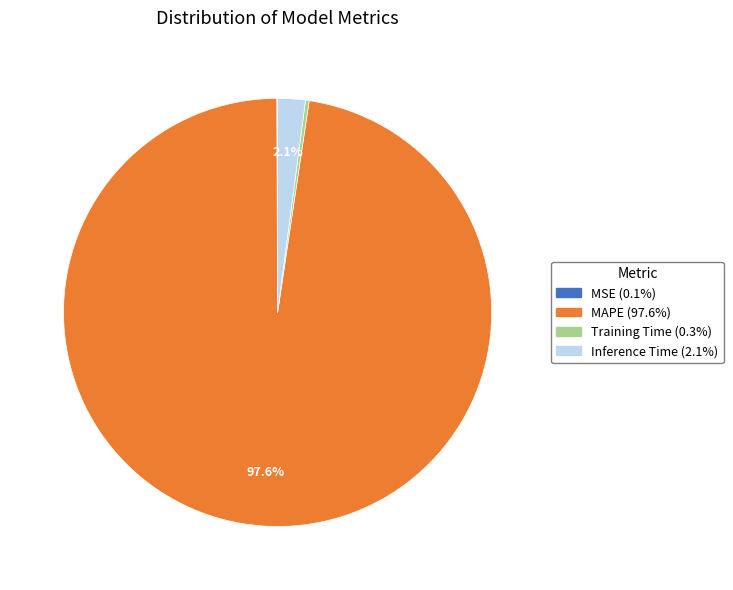

Does Inference Time represent more than half of the total?

No